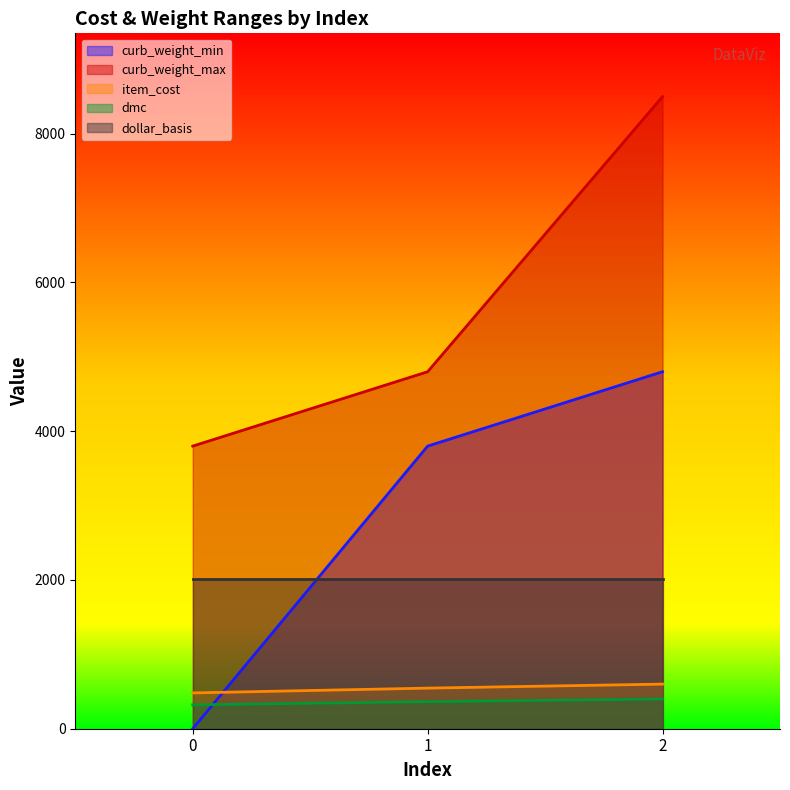

Rank the series by their maximum value, from highest to lowest.

curb_weight_max, curb_weight_min, dollar_basis, item_cost, dmc